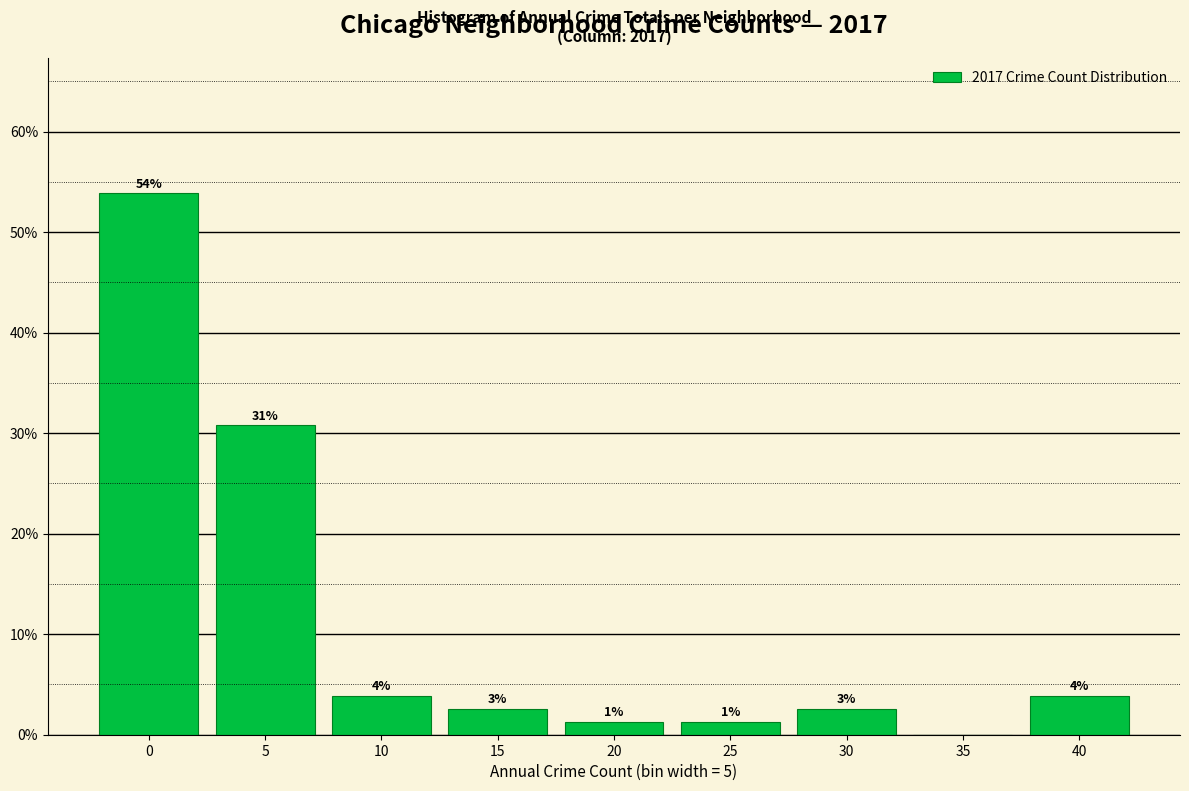

Are the bars horizontal?

No